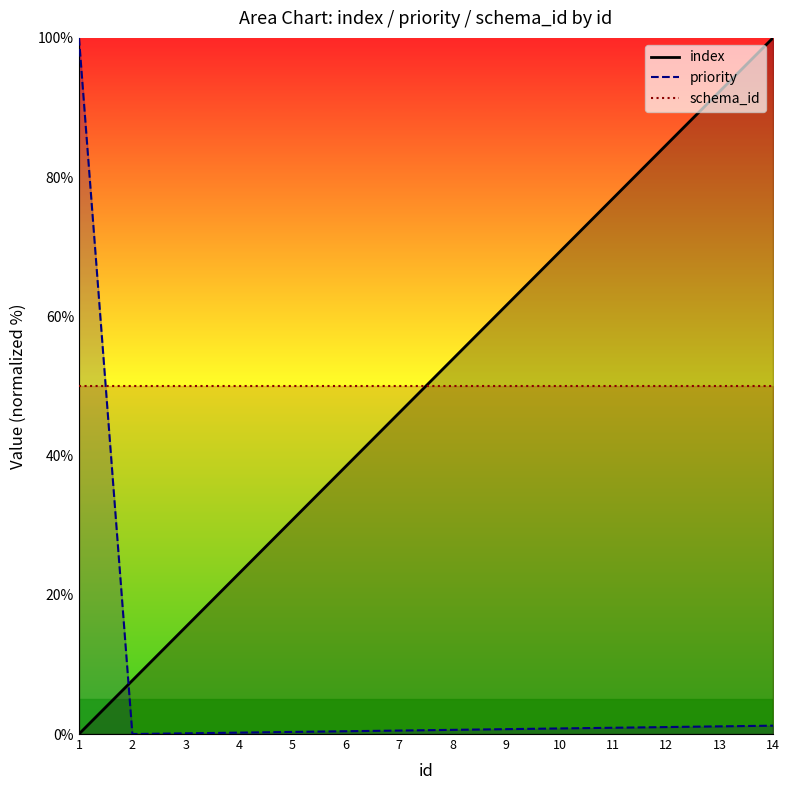

What is the difference between the highest and lowest values at 12?

83.6